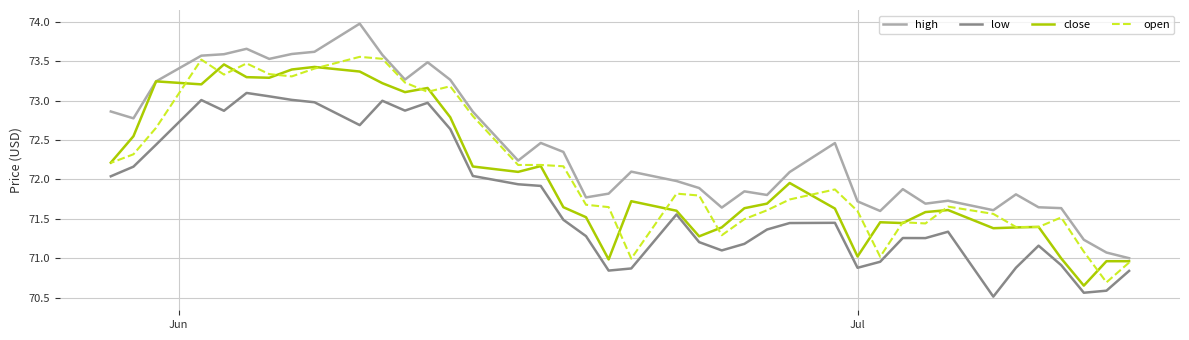

Which series has the widest spread of values?

high